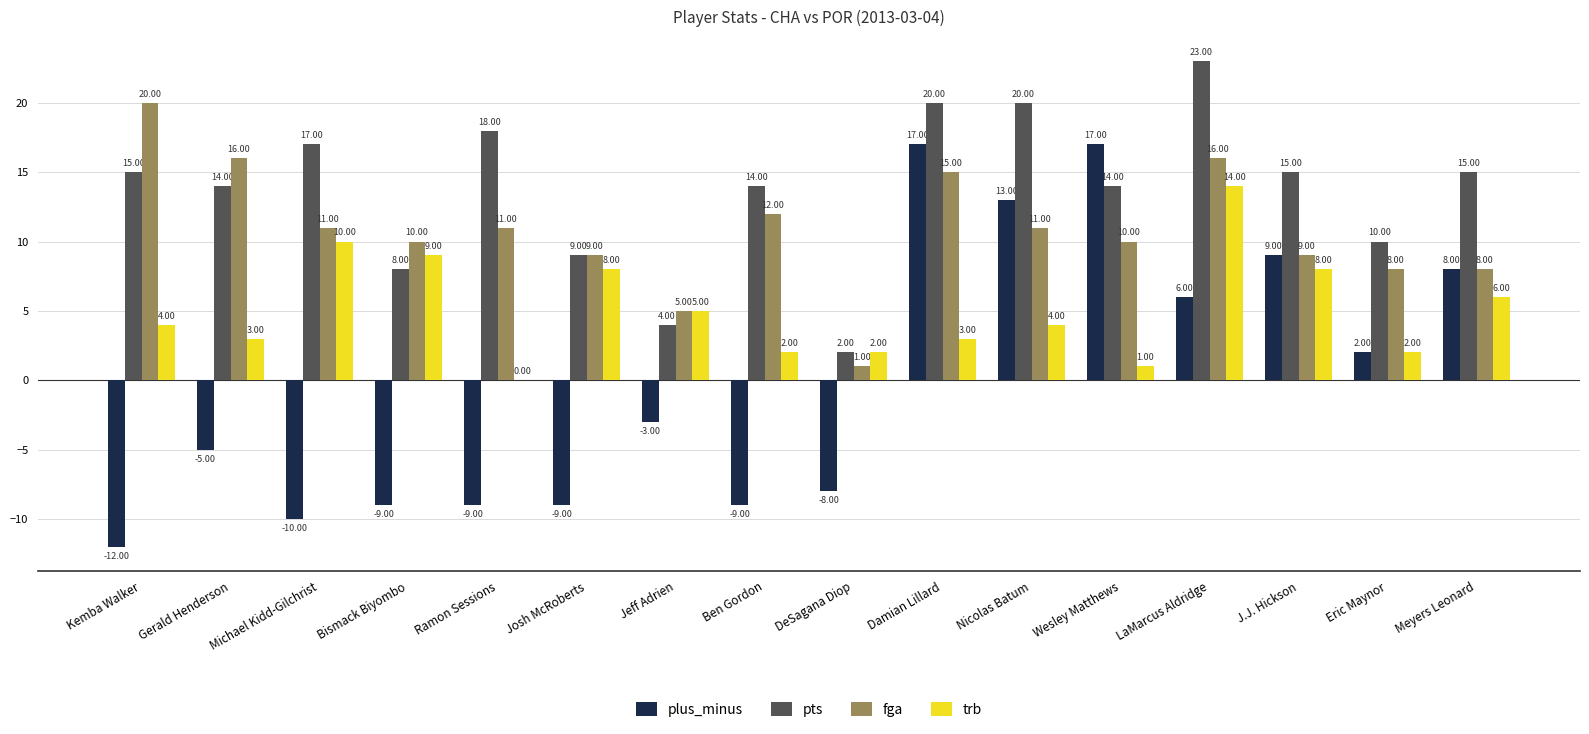

At which label does fga first exceed 11?

Kemba Walker